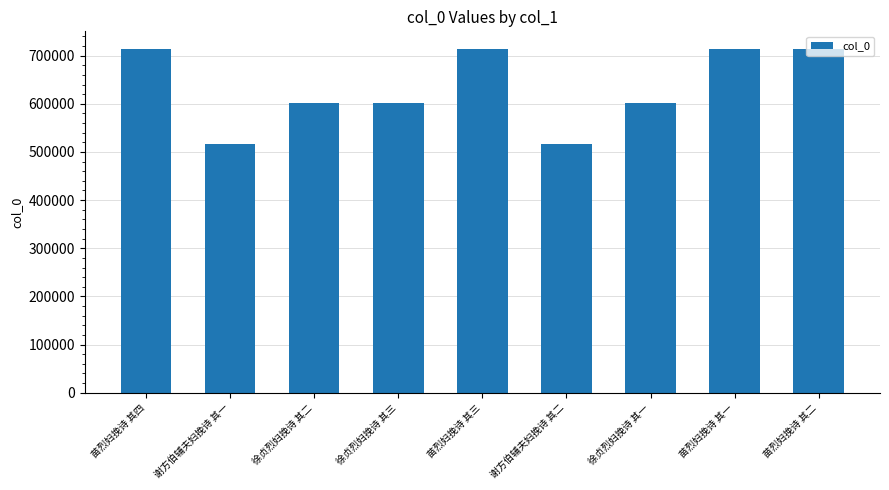

What is the sum of the values at 徐贞烈妇挽诗 其二 and 谢方伯辅夫妇挽诗 其二?

1116267